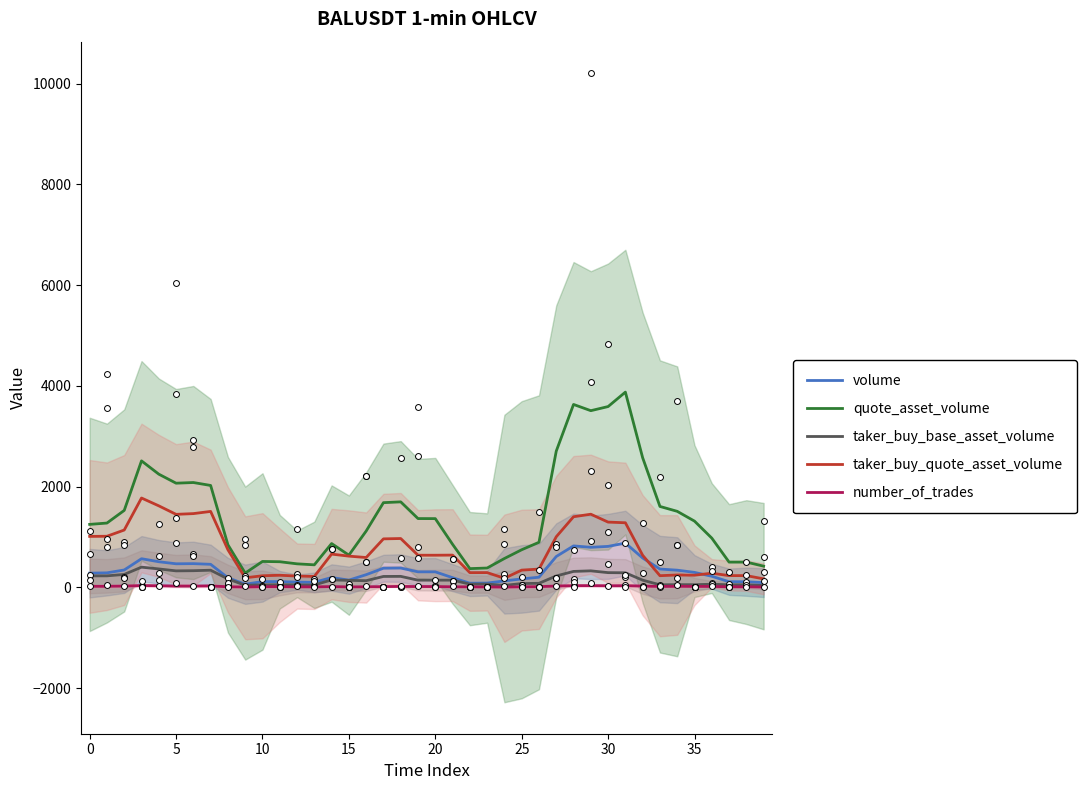

Is the value of taker_buy_quote_asset_volume at 24 greater than the value of volume at 36?

No